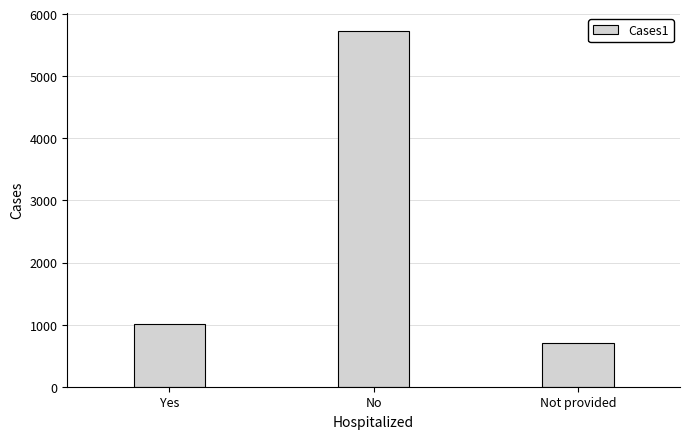

Reading left to right, what are all the values shown in this chart?

1006	5733	705